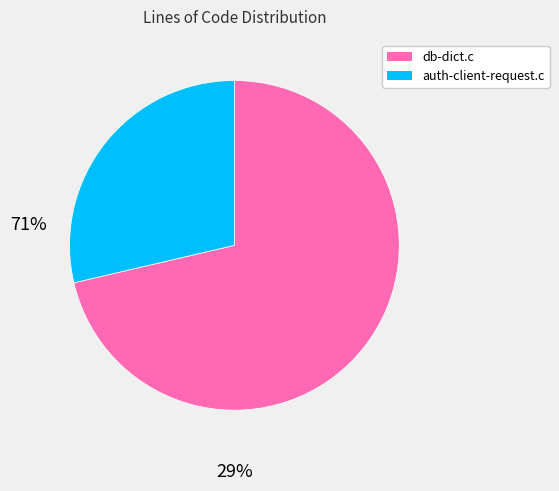

The db-dict.c slice represents 71% of the pie. True or false?

True